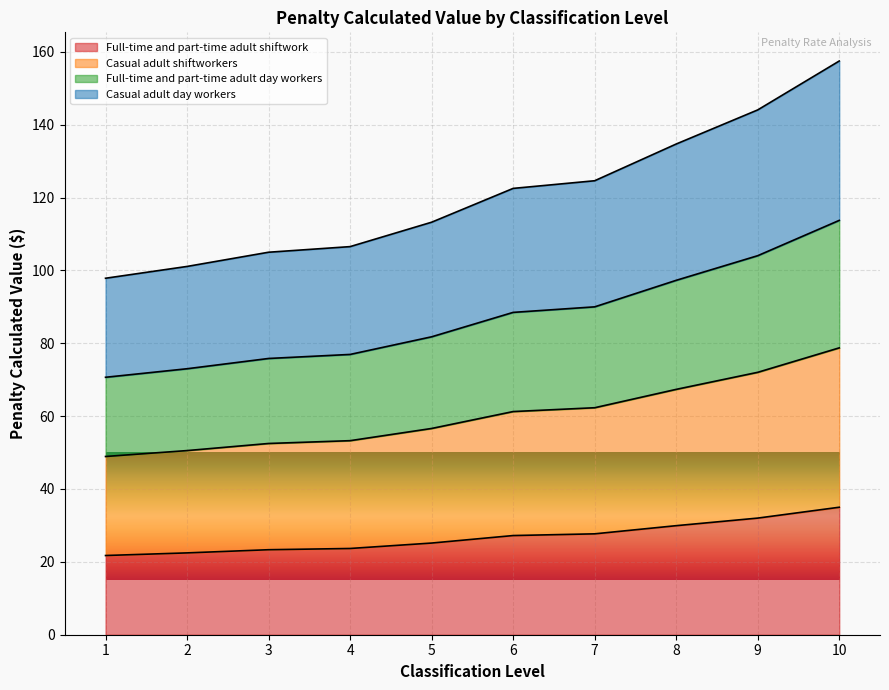

At how many categories does at least one series exceed 135?

2